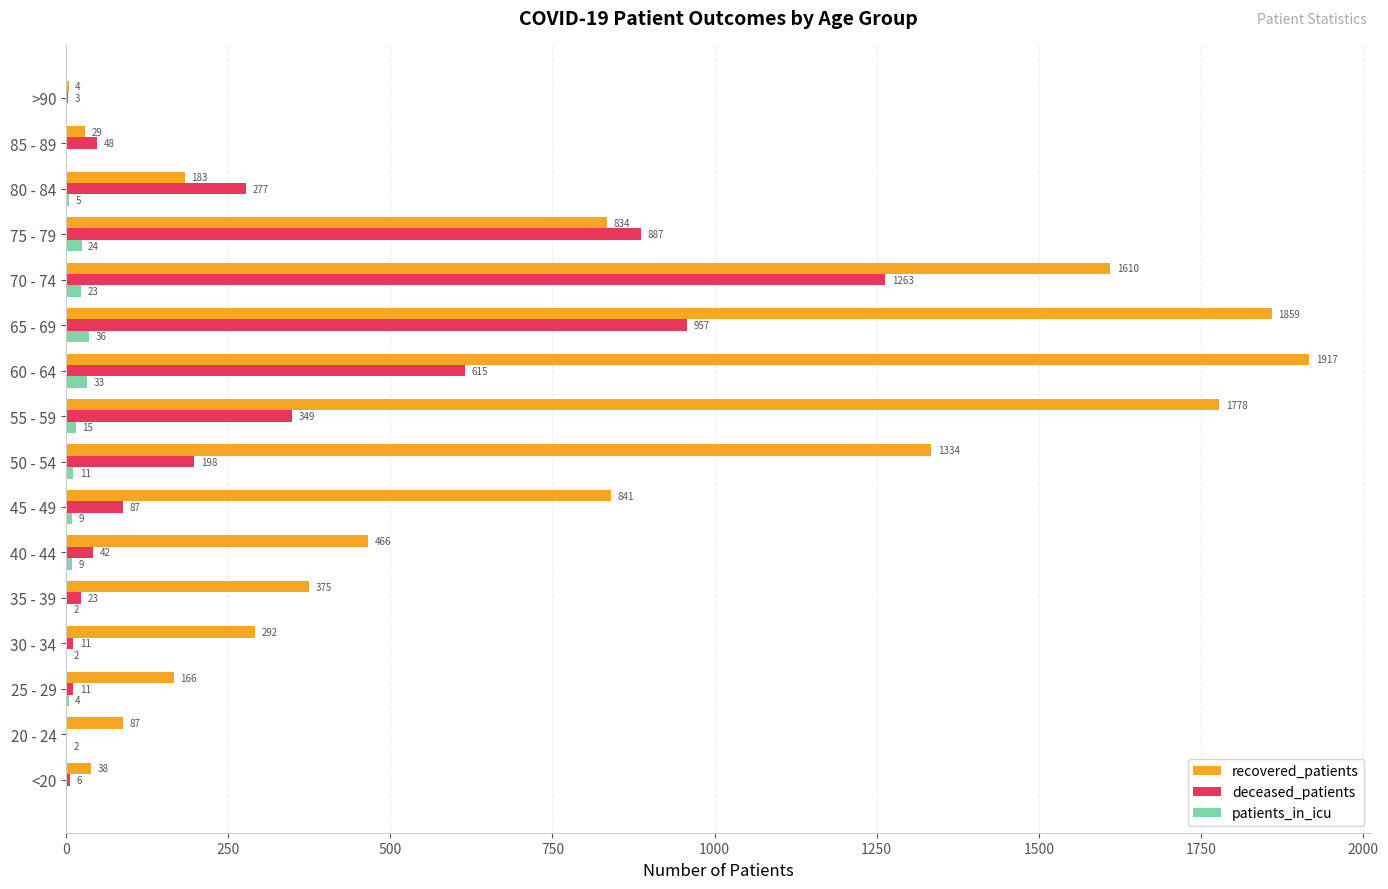

At which category does the chart reach its peak across all series?

60 - 64